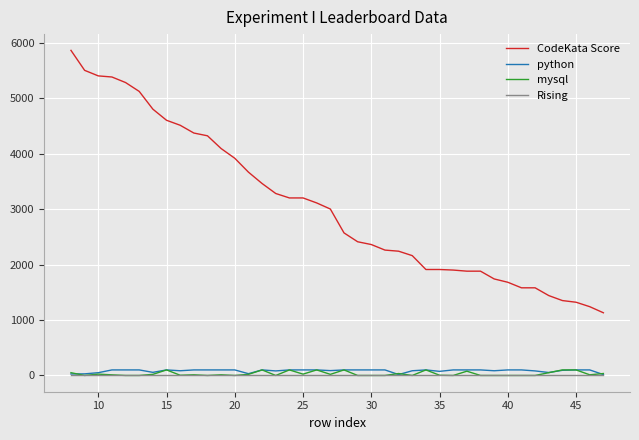

Which series has the largest total across all categories?

CodeKata Score